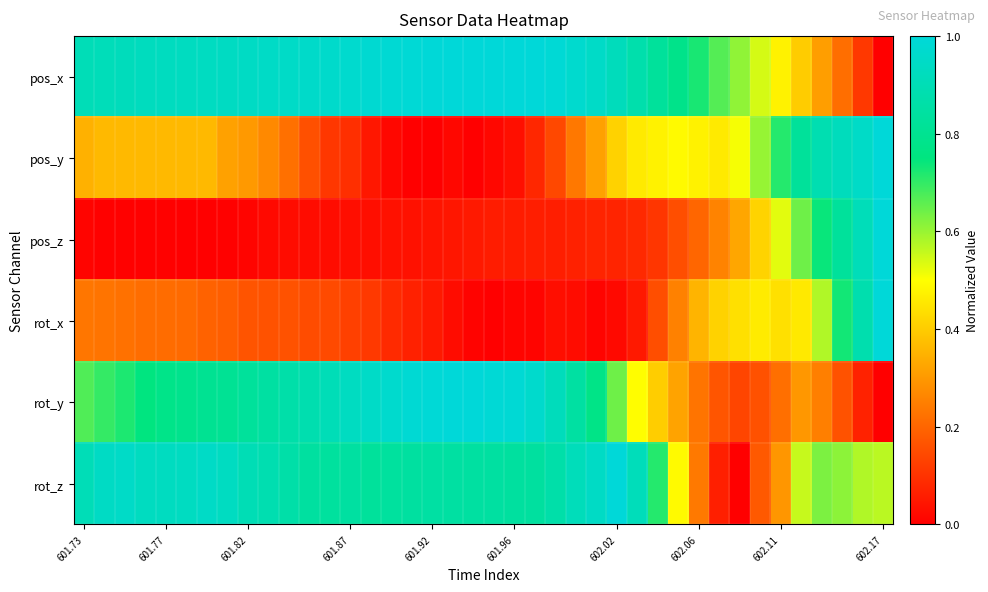

How many series are shown in this chart?

6